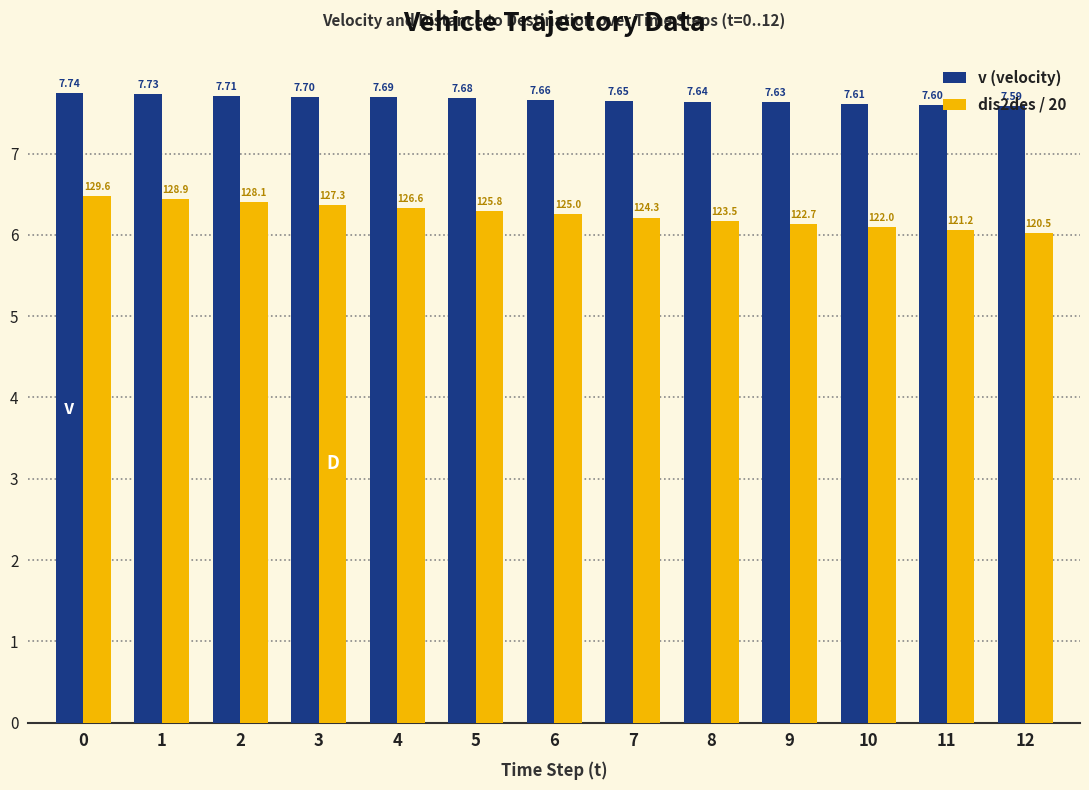

What is the difference between the maximum and minimum values in the dis2des / 20 series?

0.5